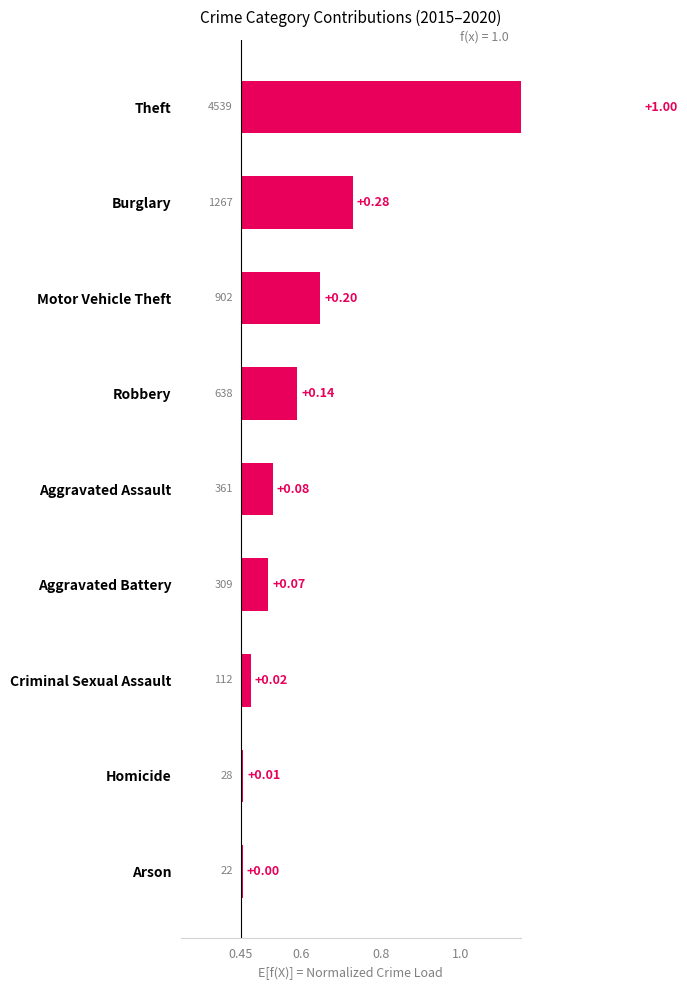

What is the difference between the values at Burglary and Aggravated Assault?

0.2